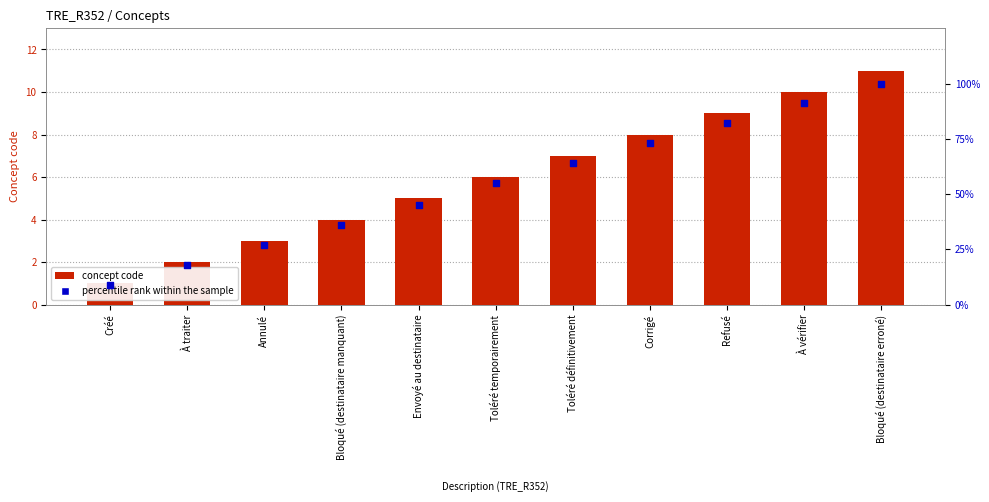

At which category is the sum across all series the highest?

Bloqué (destinataire erroné)